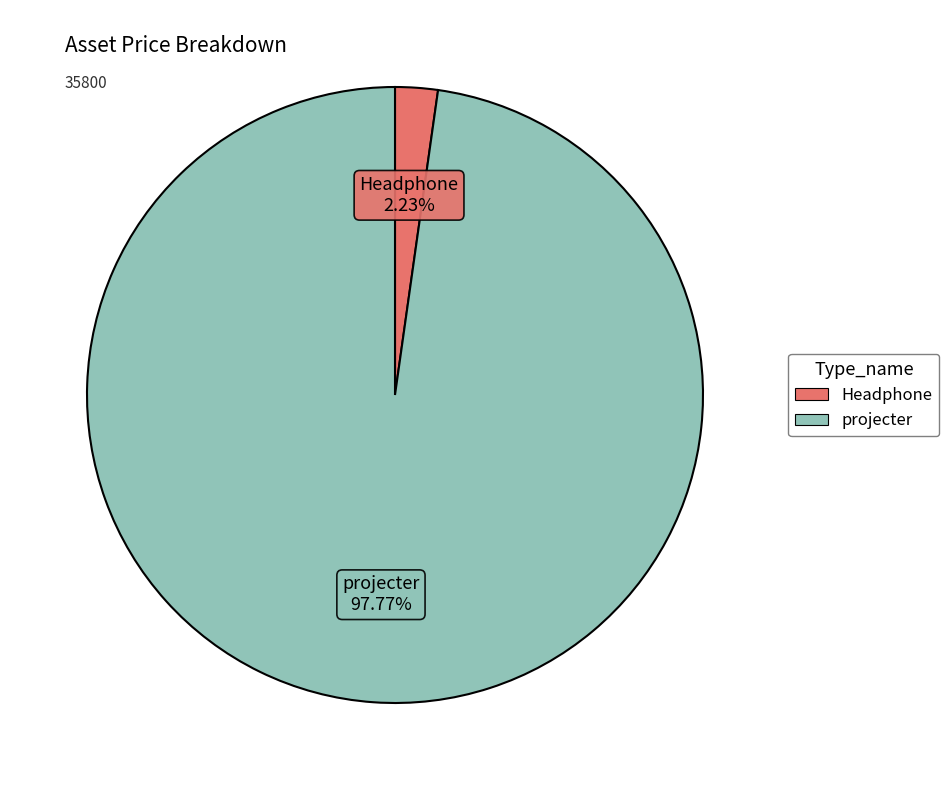

To the nearest percent, what is the difference between the projecter and Headphone slice percentages?

96%